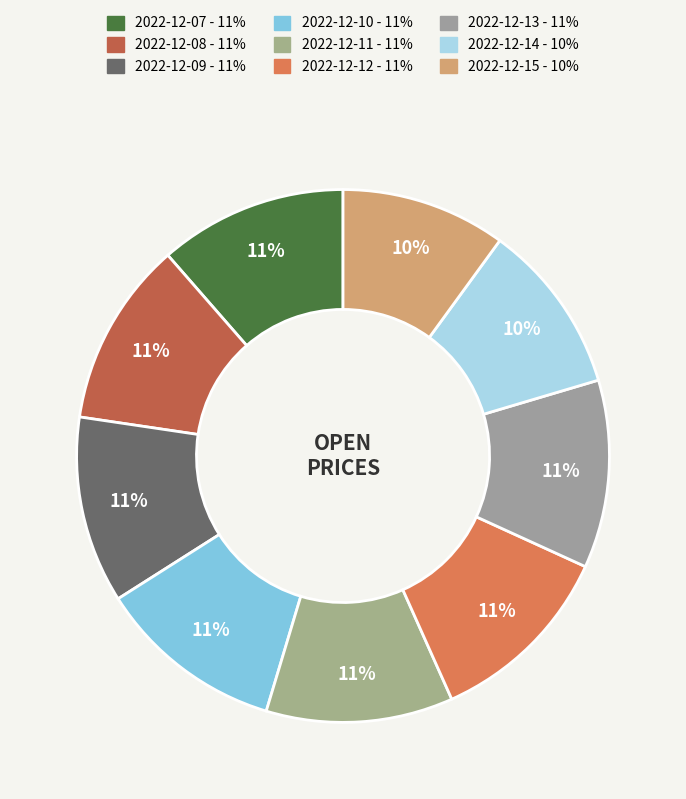

True or false: 2022-12-08 accounts for 1% of the total.

False